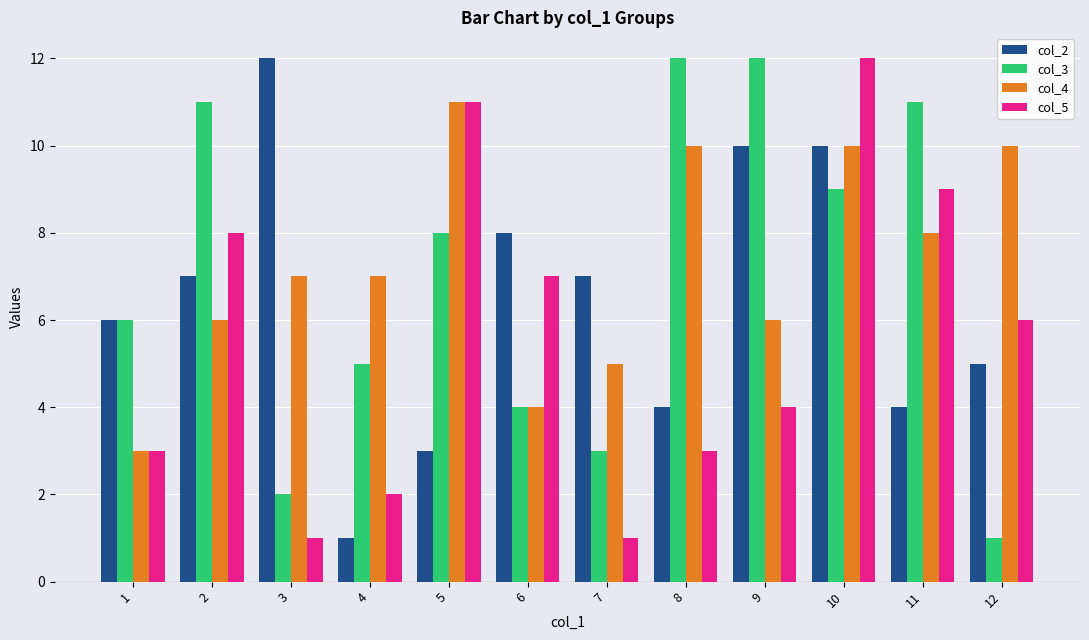

What is the minimum value shown in the chart?

1